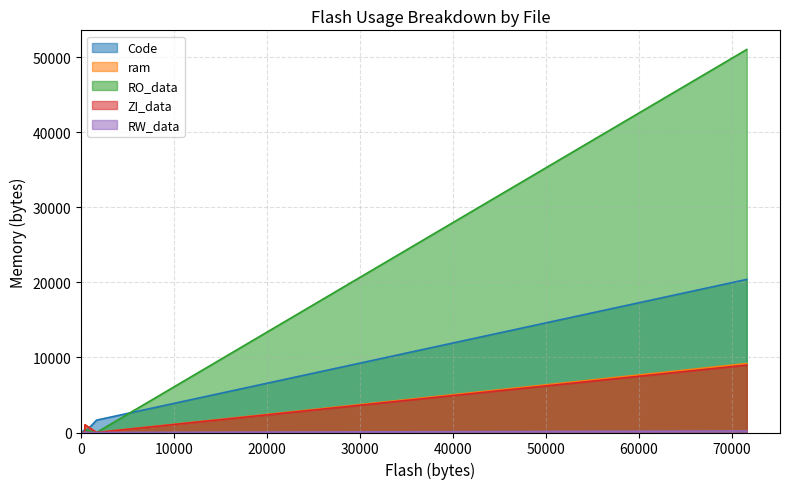

What is the average value of the ram series?

680